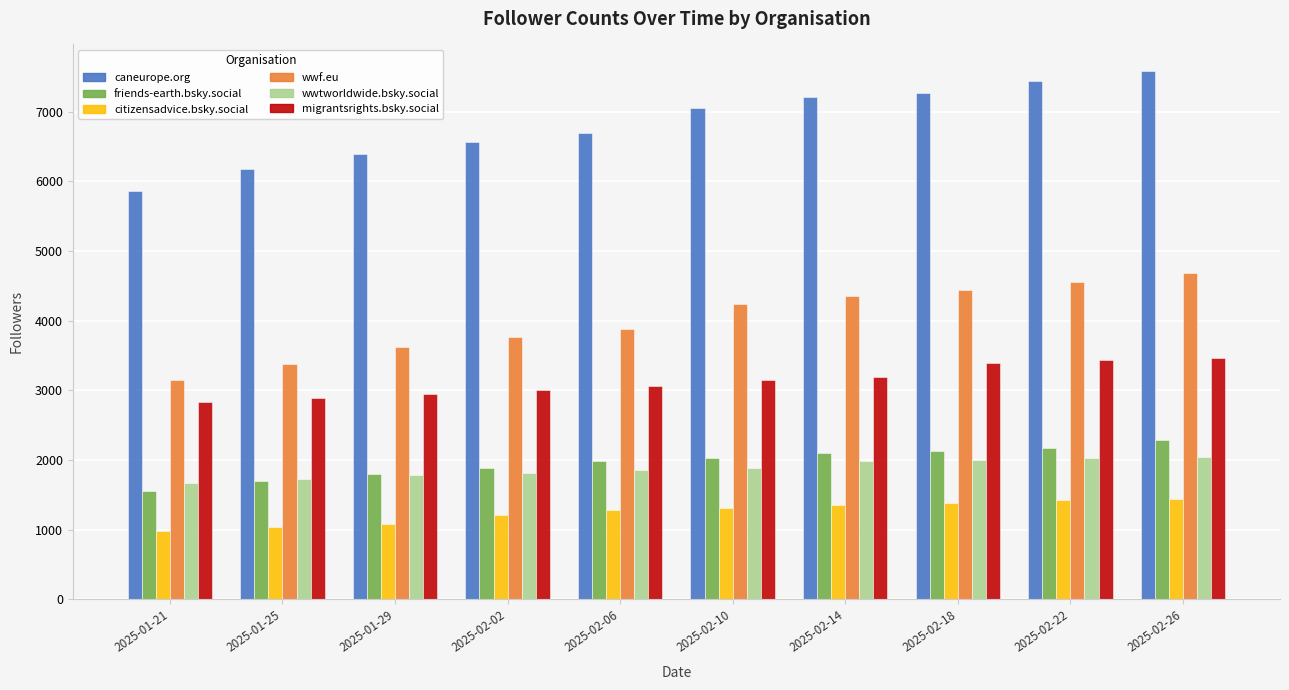

The wwf.eu series shows 5583 at 2025-01-29. True or false?

False